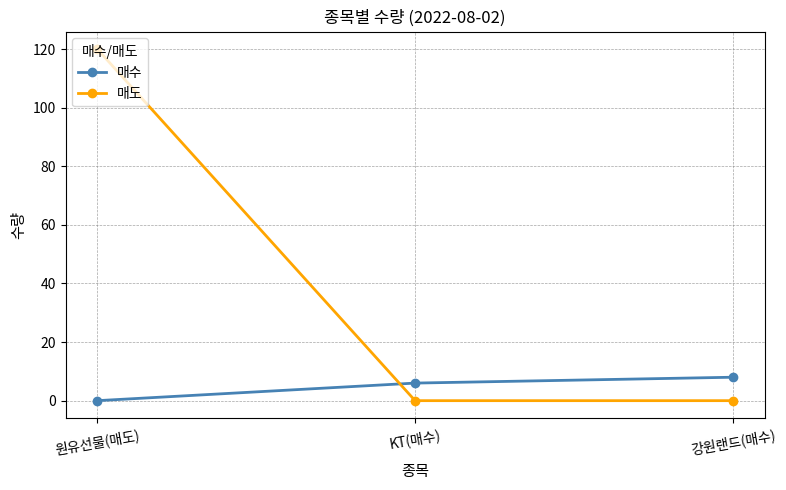

Read the 매수 value at 강원랜드(매수).

8